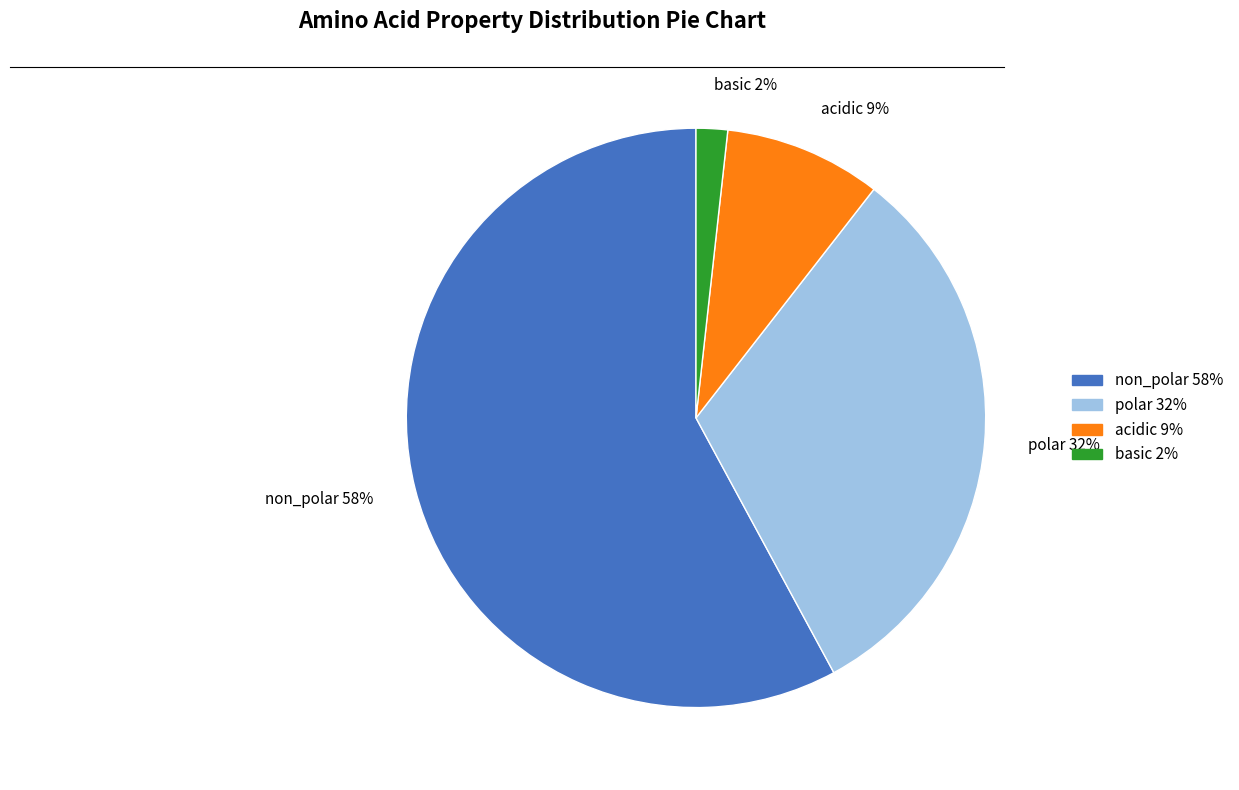

Between basic and non_polar, which is larger?

non_polar